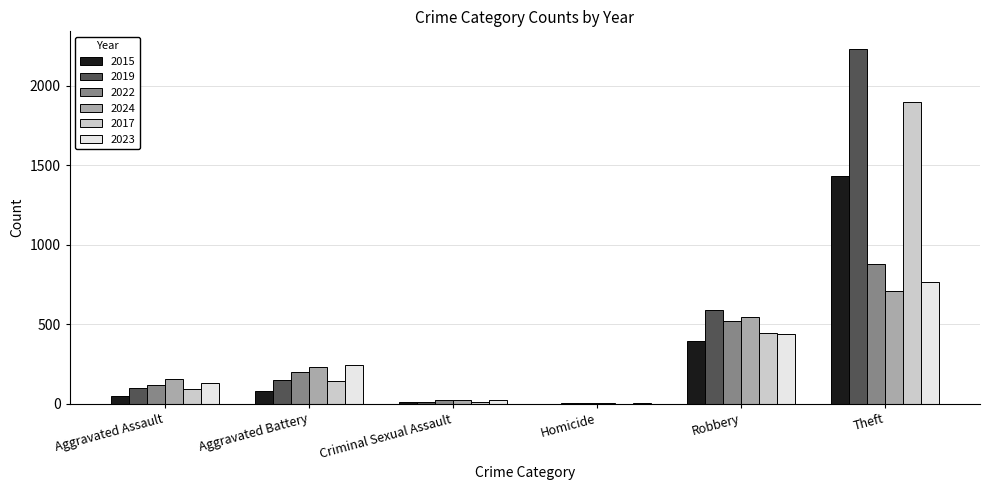

At which category does the chart reach its peak across all series?

Theft